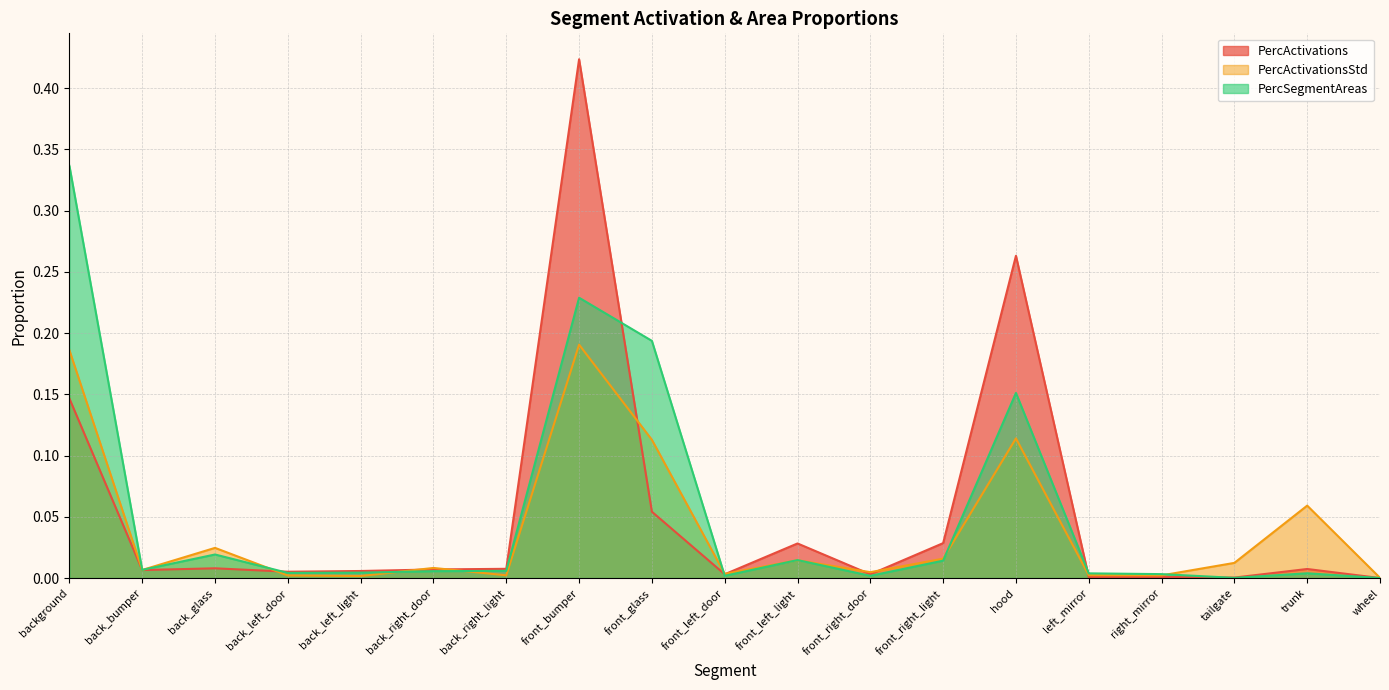

At which label is PercActivations closest to 0?

wheel